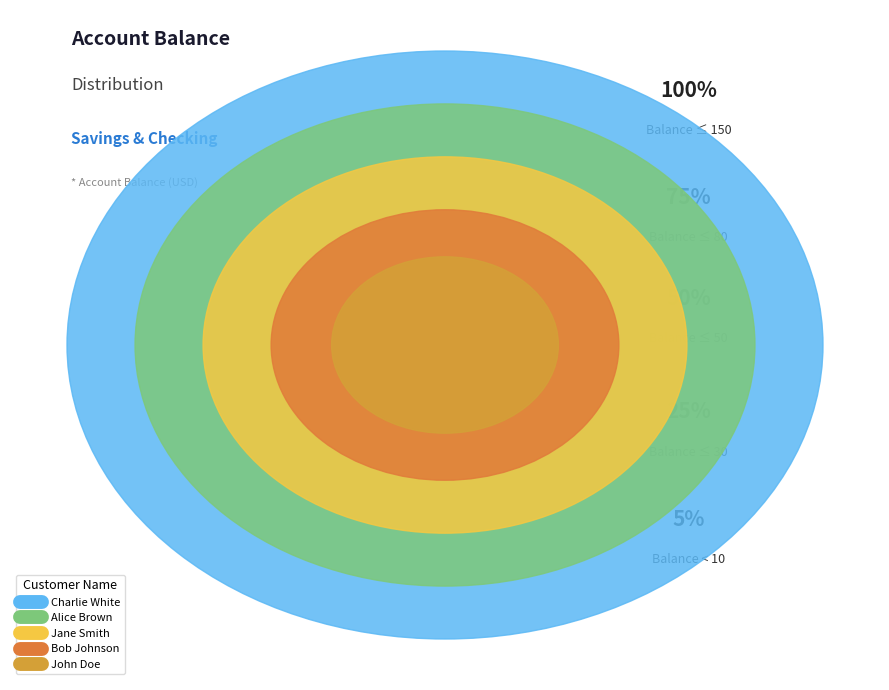

Combined, what portion of the pie is Charlie White and John Doe?

50.0%